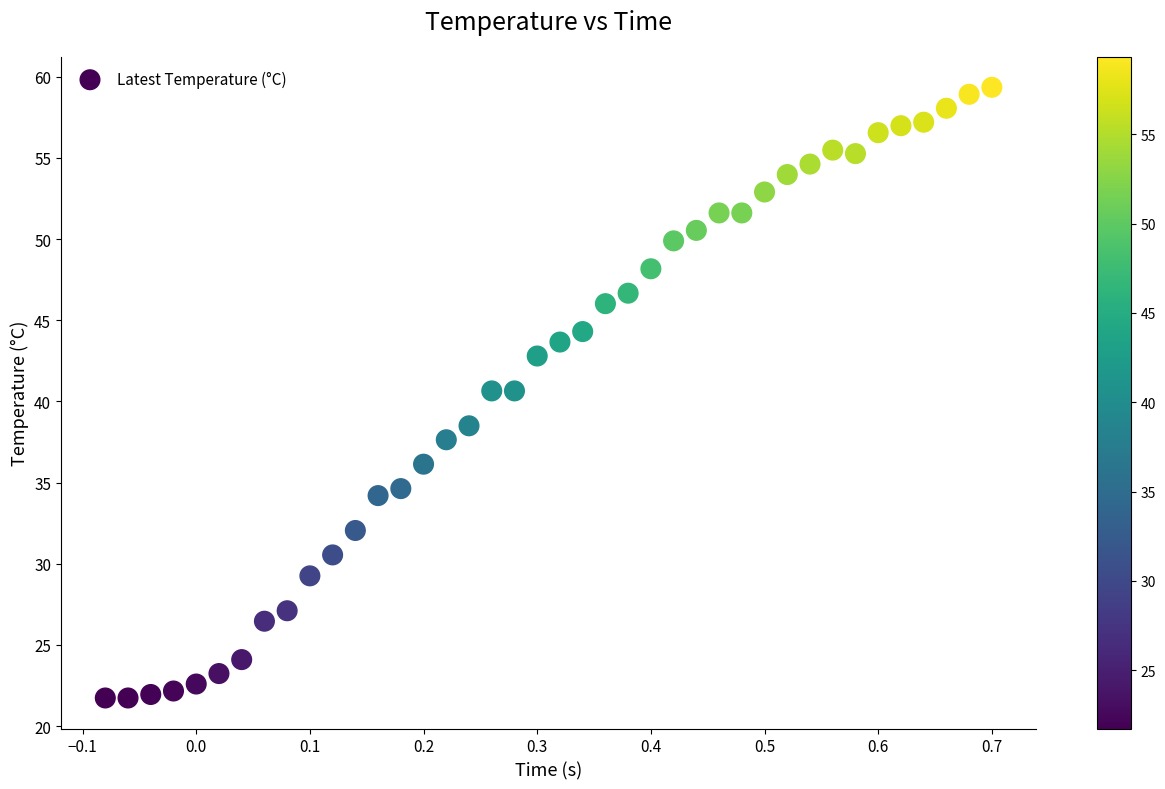

What is the range of X values (max minus min)?

0.8